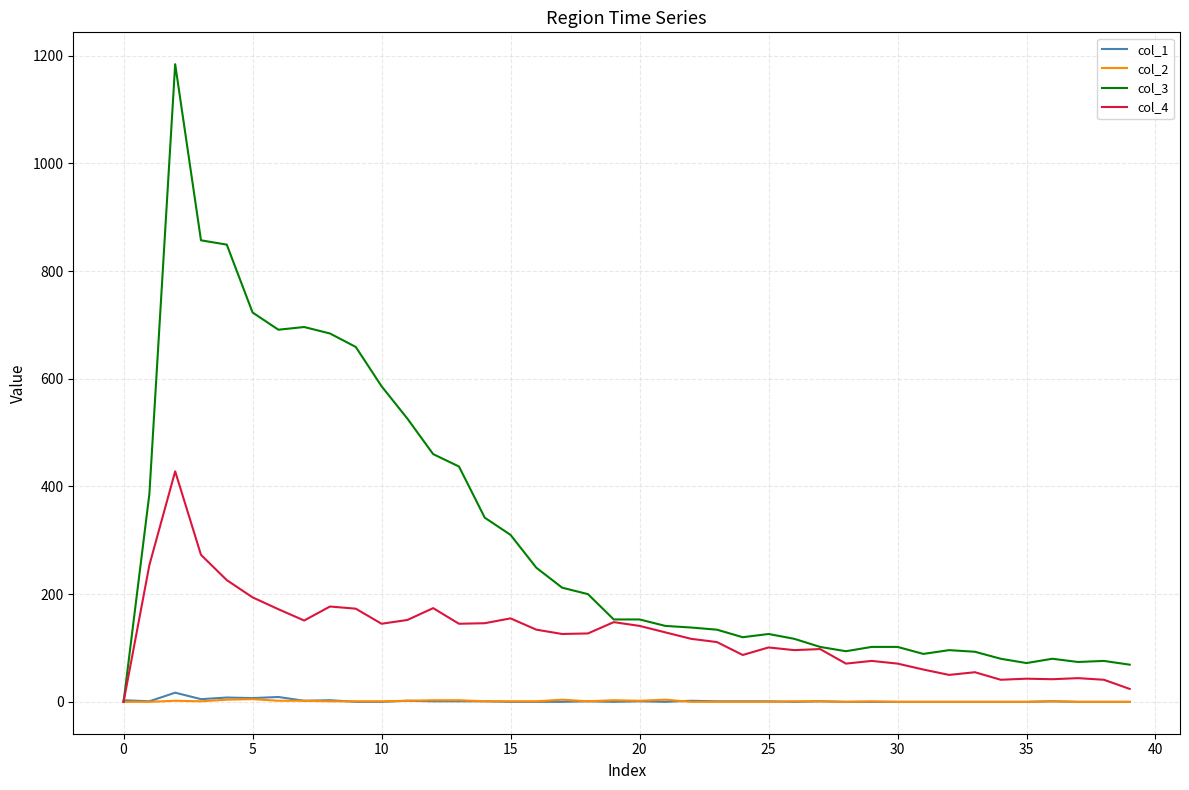

Which series has the largest total across all categories?

col_3